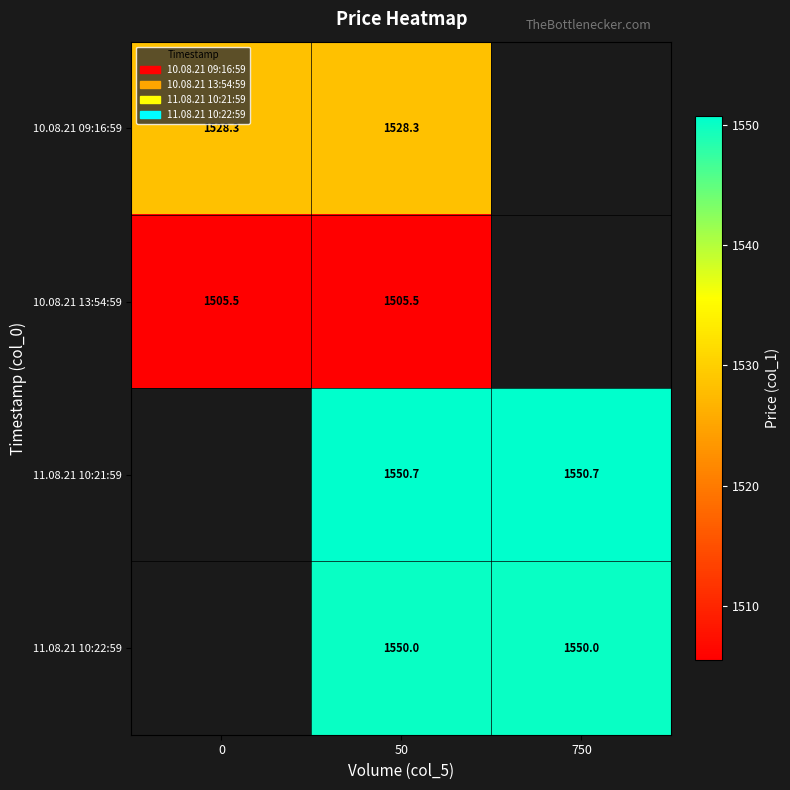

What is the sum of the 10.08.21 09:16:59 values at 0 and 50?

3056.6